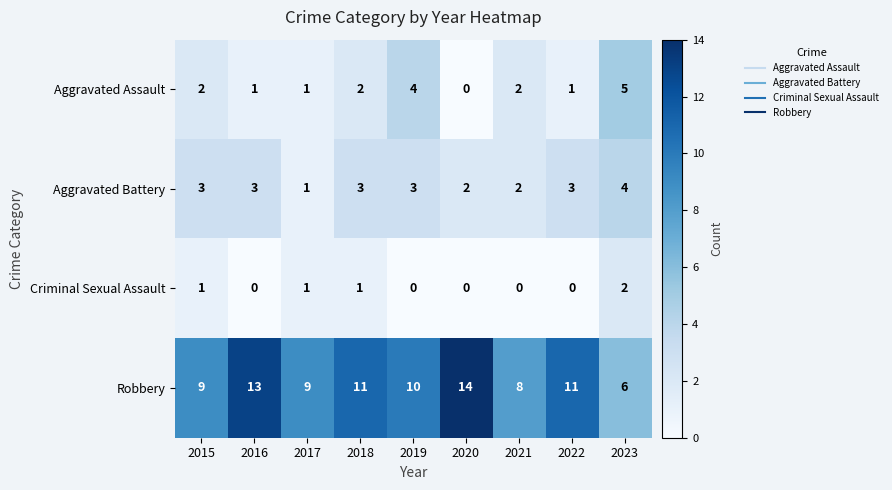

What is the spread (max minus min) of values at 2020?

14